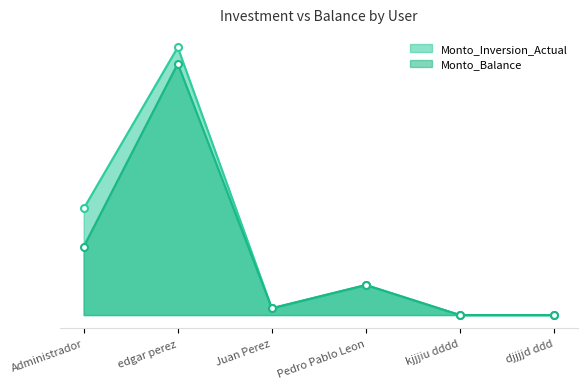

Reading left to right, extract all data points from this chart.

Monto_Inversion_Actual: 390000.0	980000.0	25000.0	110000.0	0.0	0.0
Monto_Balance: 250209.7	920260.9	25000.0	110000.0	0.0	0.0